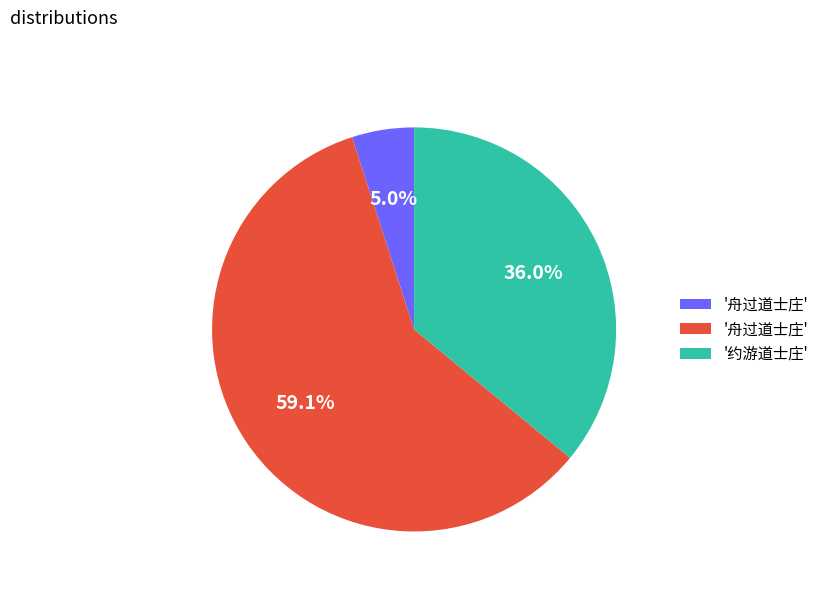

Is there a majority slice in this chart?

Yes